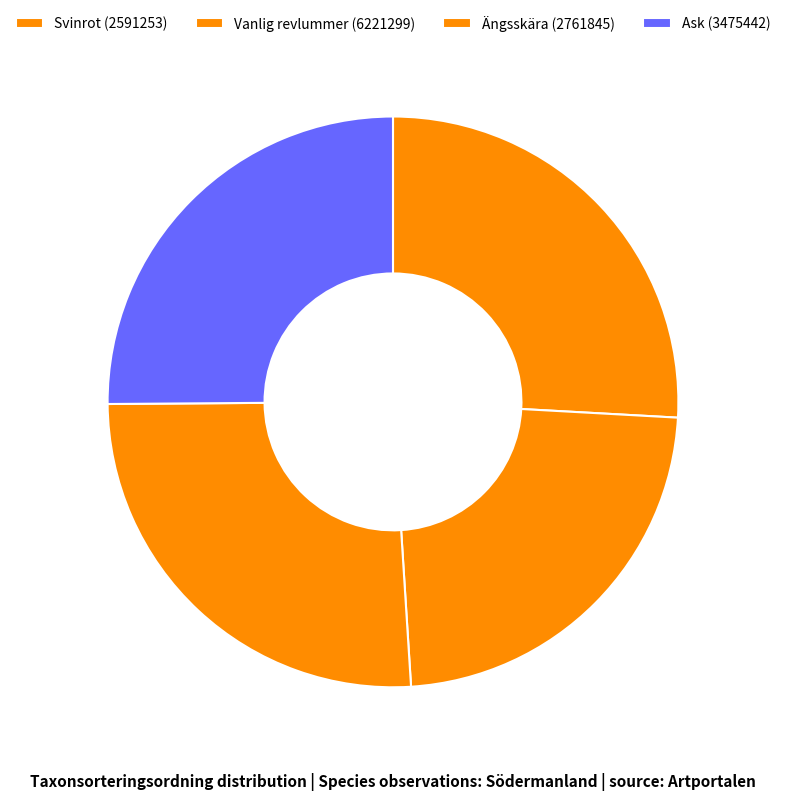

Is it true that Svinrot (2591253) is 32% of the pie?

False